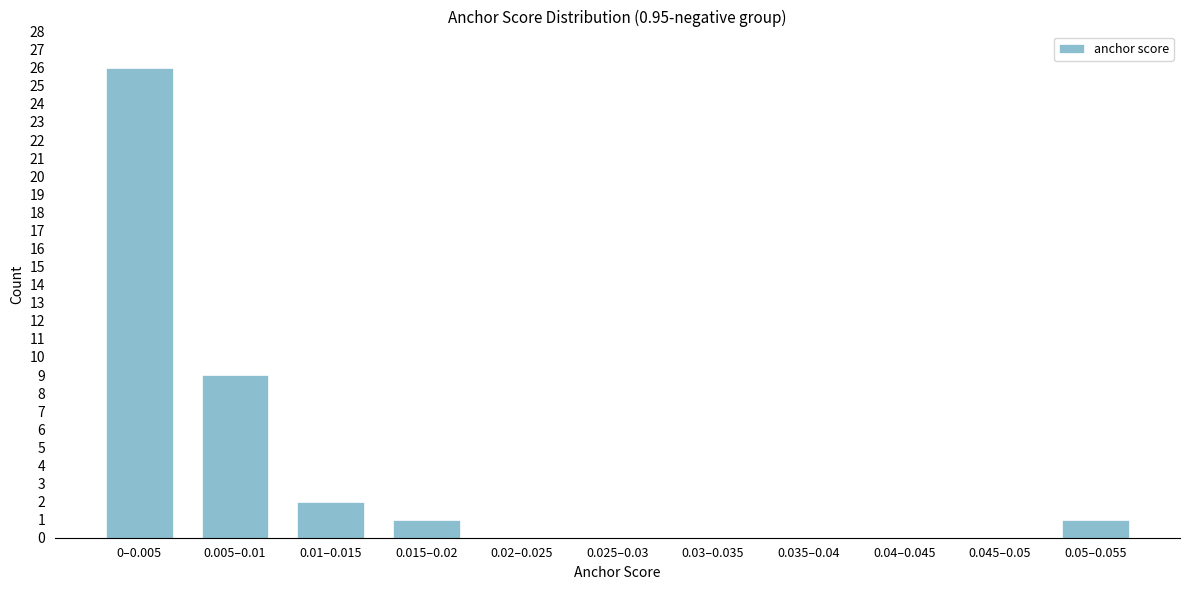

Reading left to right, list all the values displayed in this chart.

0–0.005=26	0.005–0.01=9	0.01–0.015=2	0.015–0.02=1	0.02–0.025=0	0.025–0.03=0	0.03–0.035=0	0.035–0.04=0	0.04–0.045=0	0.045–0.05=0	0.05–0.055=1